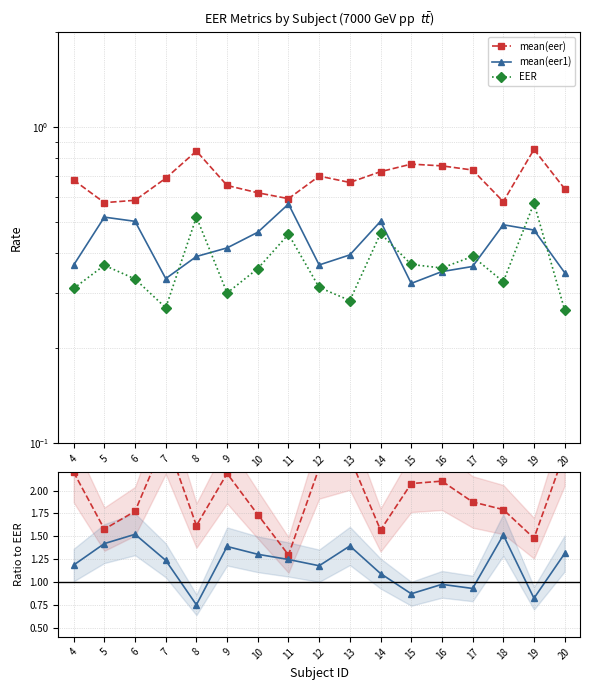

Reading left to right, what are all the values shown in this chart?

mean(eer): 2.2	1.6	1.8	2.6	1.6	2.2	1.7	1.3	2.2	2.4	1.6	2.1	2.1	1.9	1.8	1.5	2.4
mean(eer1): 1.2	1.4	1.5	1.2	0.8	1.4	1.3	1.2	1.2	1.4	1.1	0.9	1.0	0.9	1.5	0.8	1.3
EER: 0.3	0.4	0.3	0.3	0.5	0.3	0.4	0.5	0.3	0.3	0.5	0.4	0.4	0.4	0.3	0.6	0.3